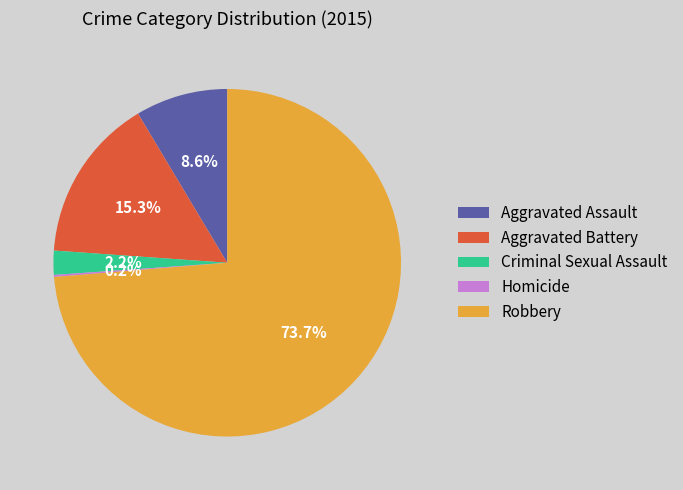

Which category has the biggest portion of the pie?

Robbery